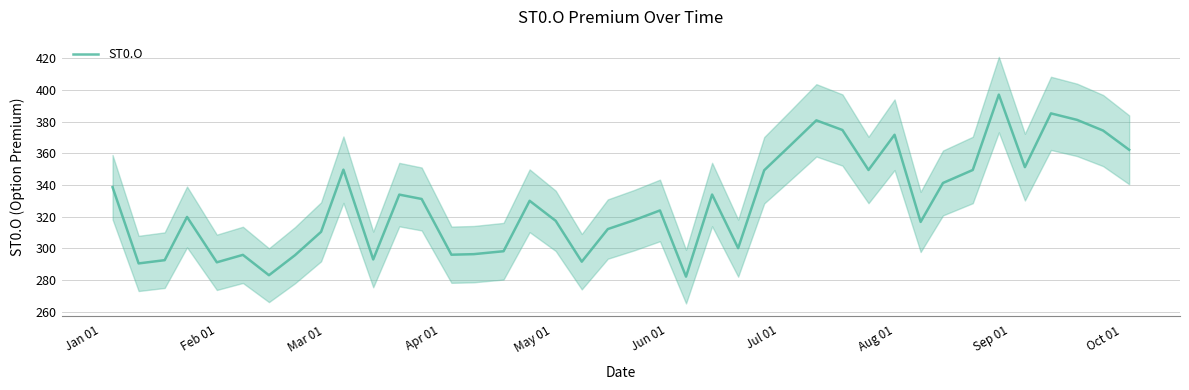

Reading right to left, extract all data points from this chart.

362.2	374.4	381.1	385.2	351.3	397.1	349.5	341.3	316.7	371.8	349.5	374.8	380.9	365.0	349.4	300.1	334.0	282.1	323.9	317.8	312.2	291.6	317.4	330.1	298.2	296.4	296.0	331.2	333.9	293.0	349.7	310.4	295.7	283.1	295.9	291.2	319.9	292.6	290.5	338.6